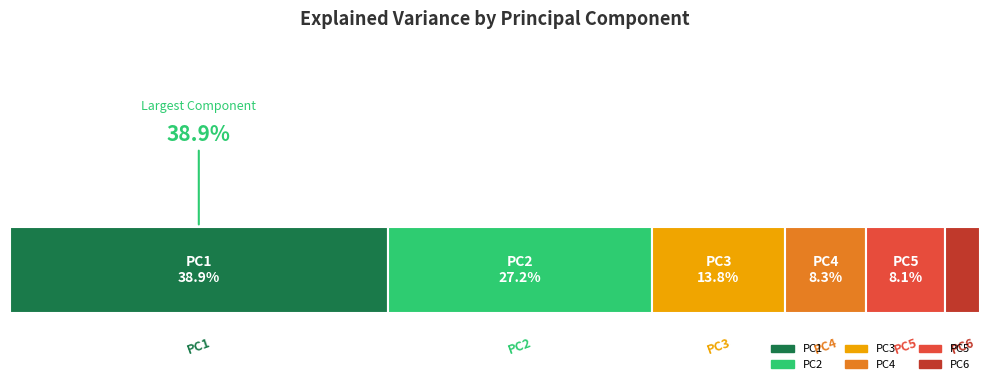

What are all the series names shown in the legend?

PC1, PC2, PC3, PC4, PC5, PC6